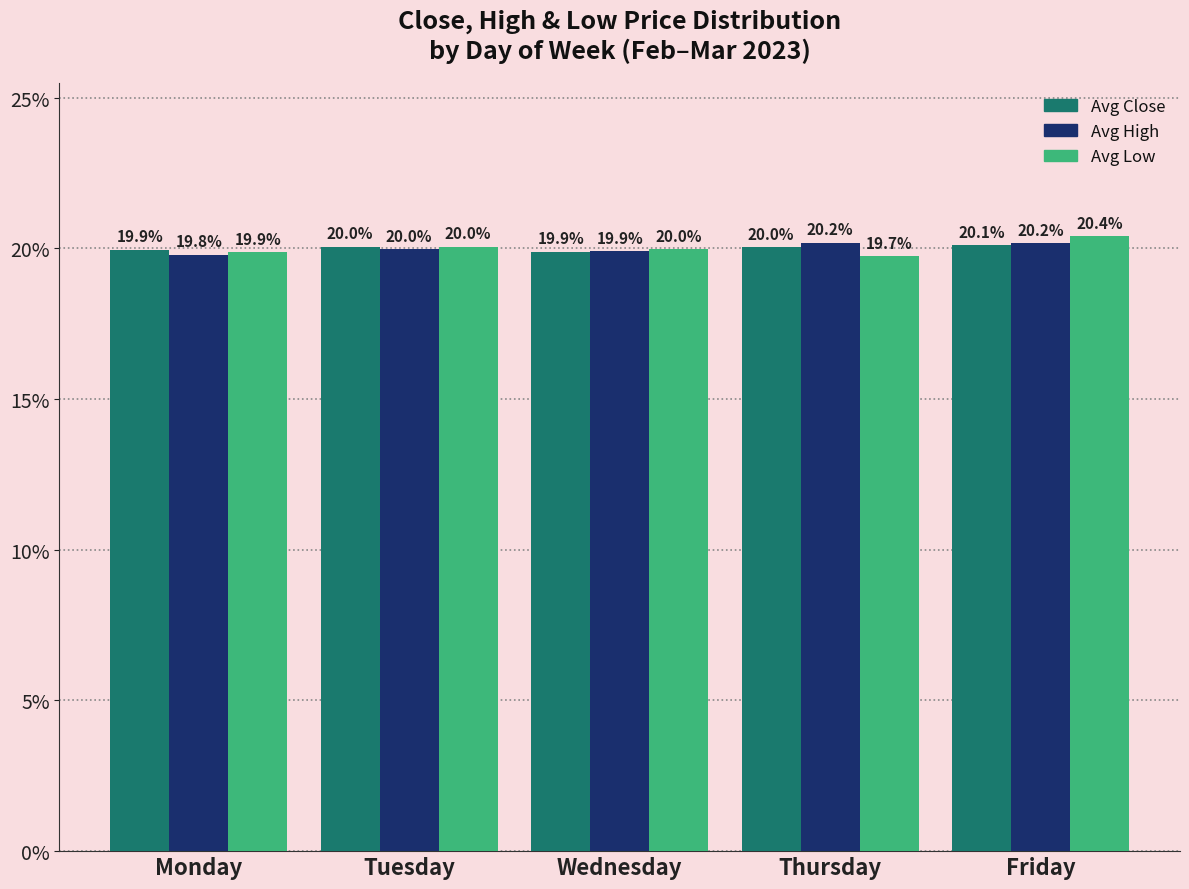

At how many categories does at least one series exceed 19?

5